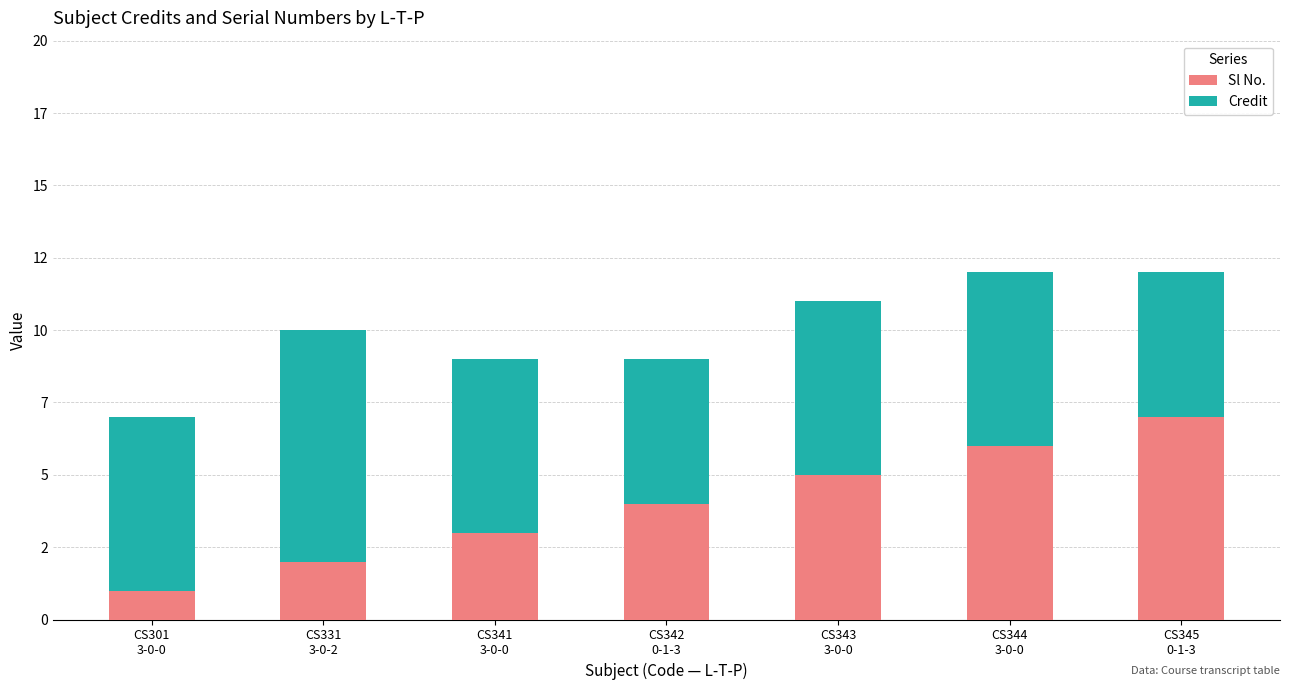

Does the chart contain stacked bars?

Yes